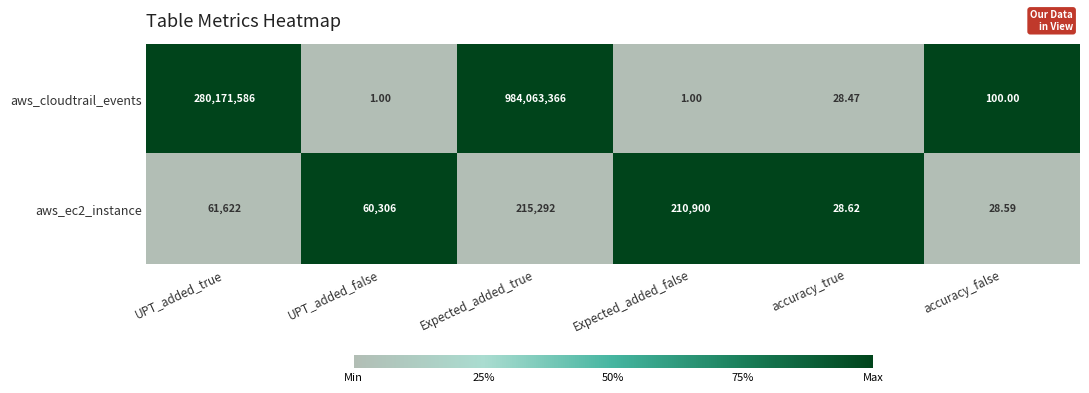

Rank the categories by aws_ec2_instance value from lowest to highest.

accuracy_false, accuracy_true, UPT_added_false, UPT_added_true, Expected_added_false, Expected_added_true